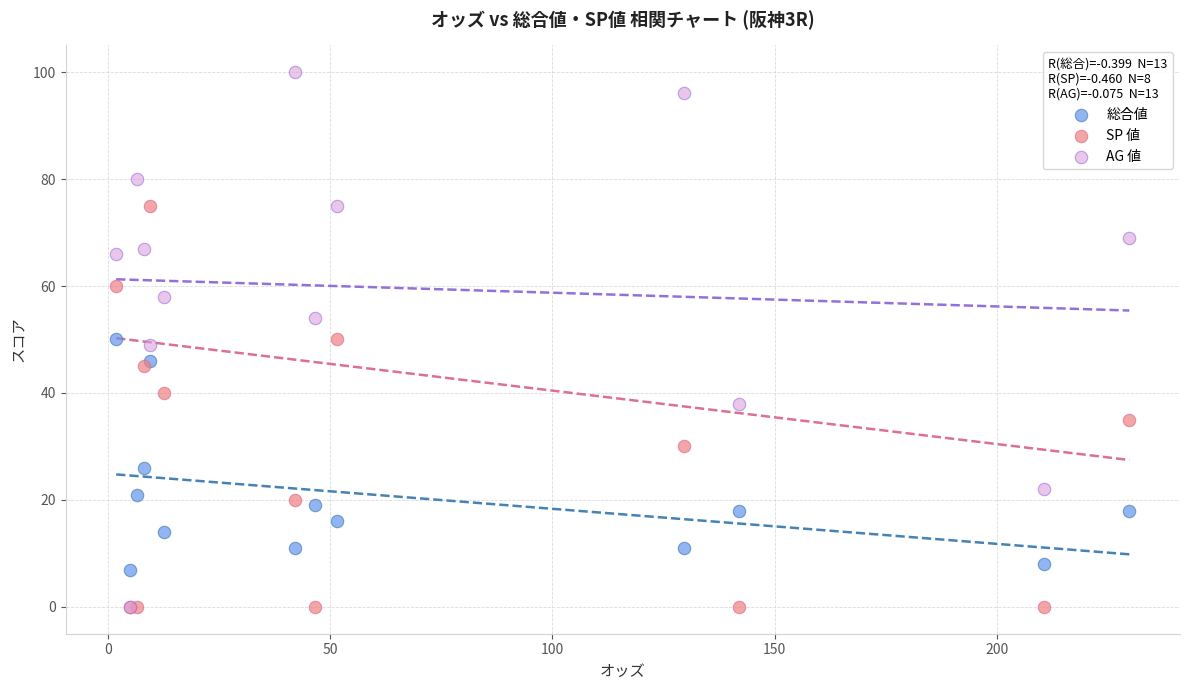

Which series has the widest spread of Y values?

AG 値